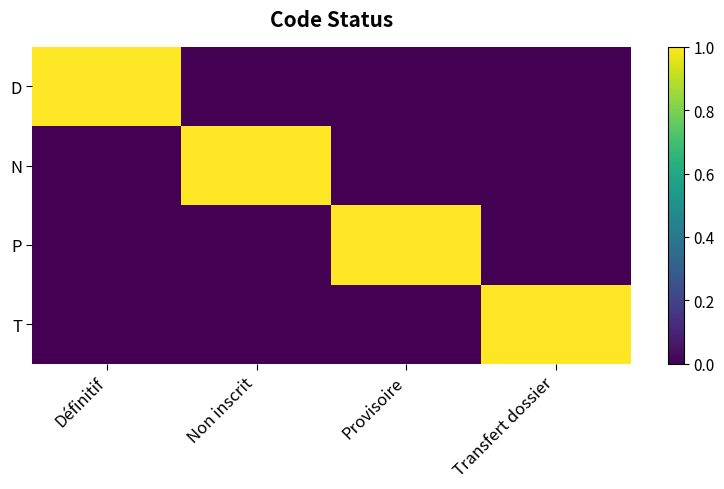

Reading left to right, transcribe all the data shown in this chart.

D: Définitif=1	Non inscrit=0	Provisoire=0	Transfert dossier=0
N: Définitif=0	Non inscrit=1	Provisoire=0	Transfert dossier=0
P: Définitif=0	Non inscrit=0	Provisoire=1	Transfert dossier=0
T: Définitif=0	Non inscrit=0	Provisoire=0	Transfert dossier=1